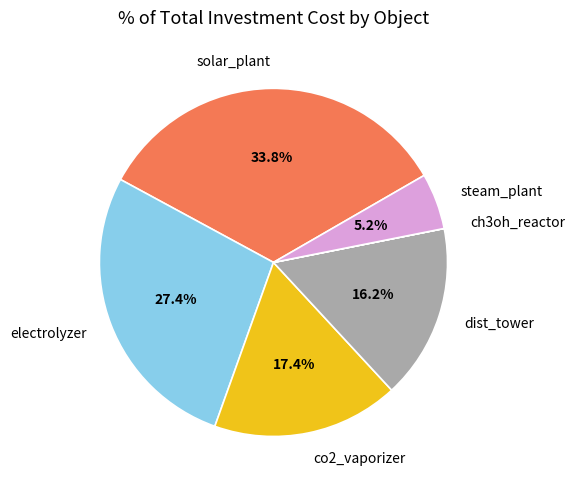

Is there a majority slice in this chart?

No